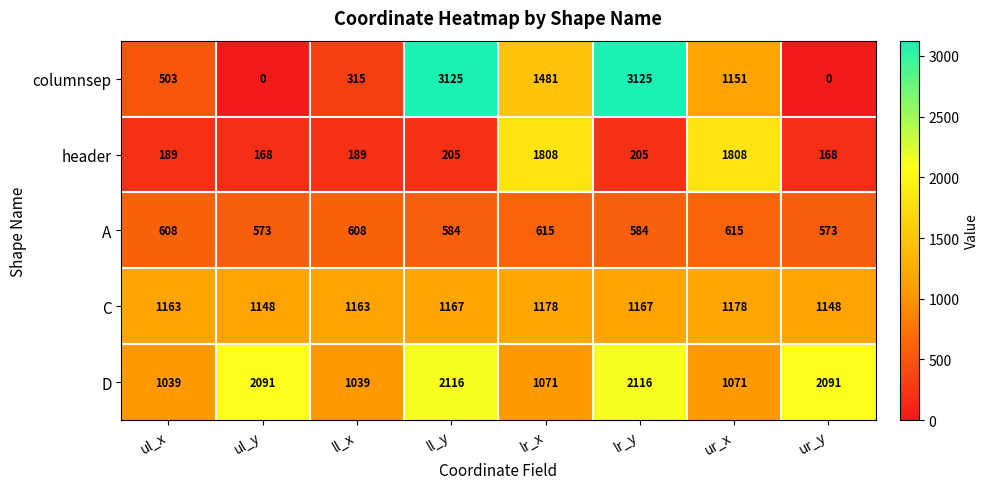

What is the maximum value shown in the chart?

3125